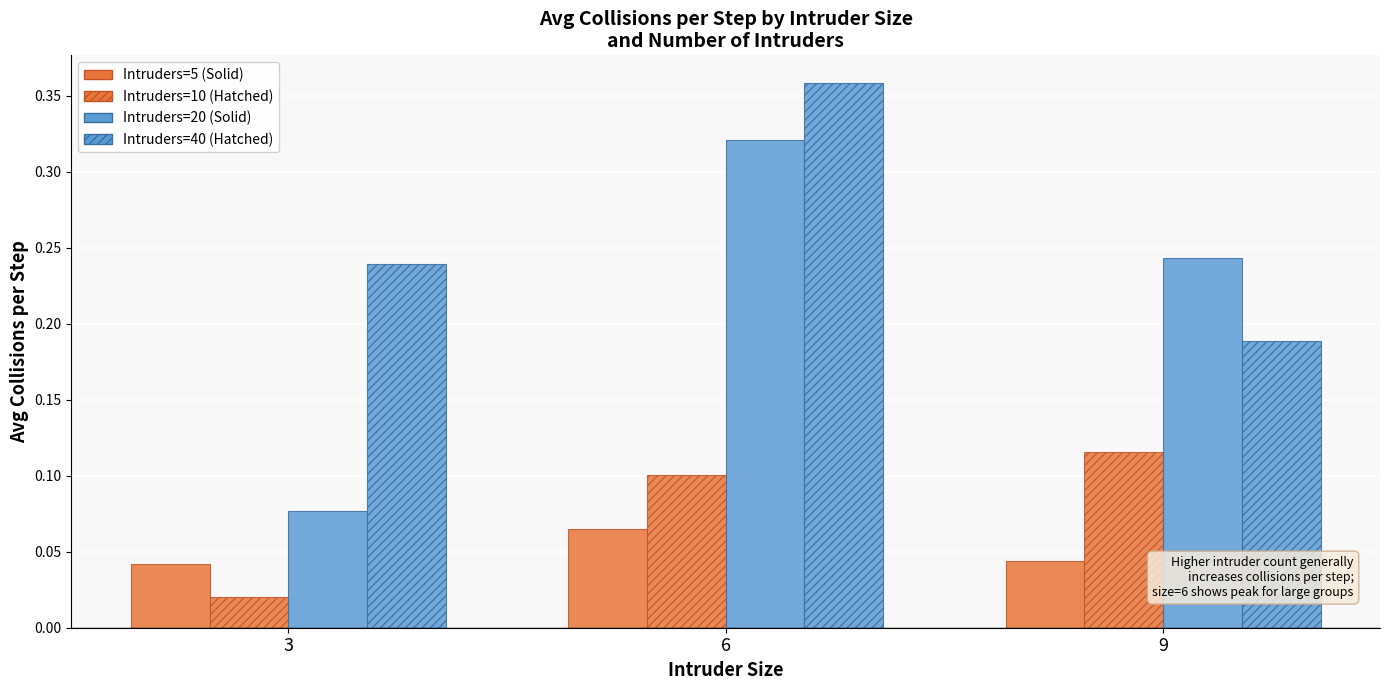

How many bars are there in total?

12